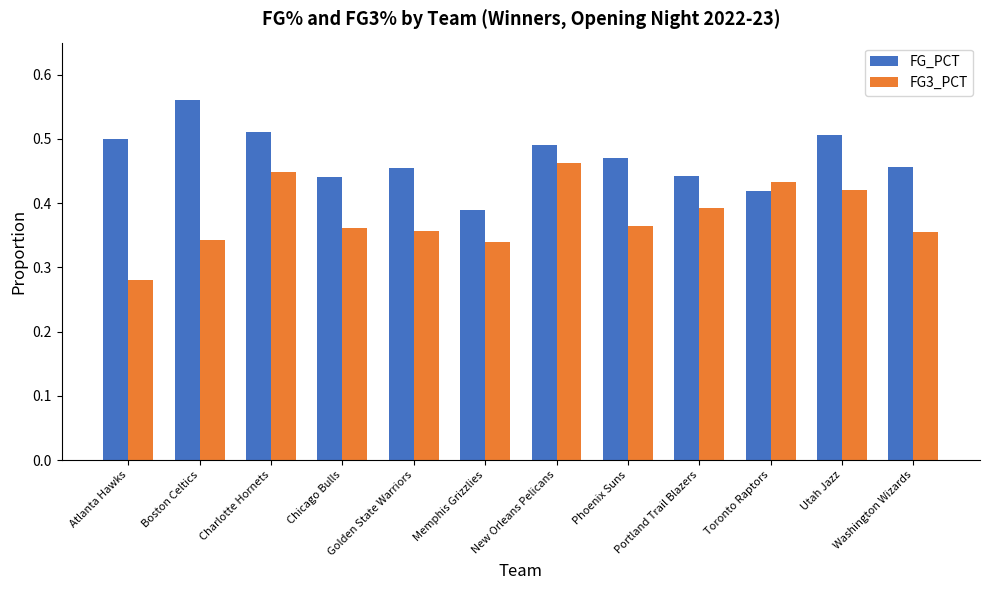

What position from the right is Phoenix Suns?

5